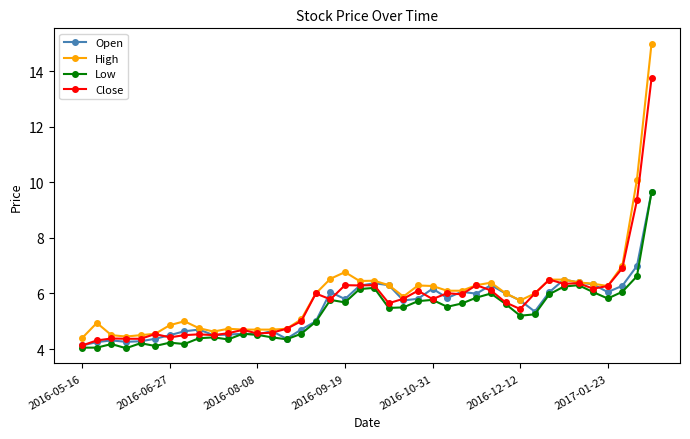

What is the average value of the Low series?

5.3